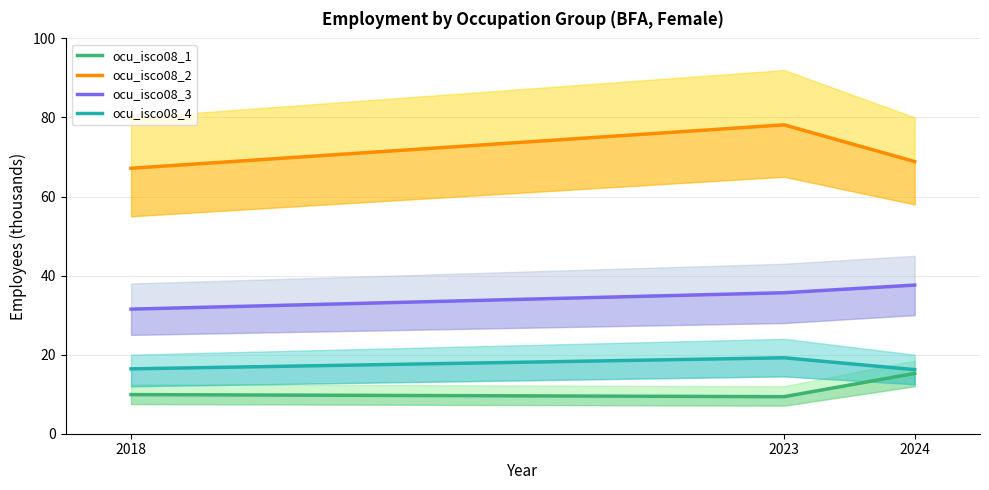

How many lines are shown in the chart?

4